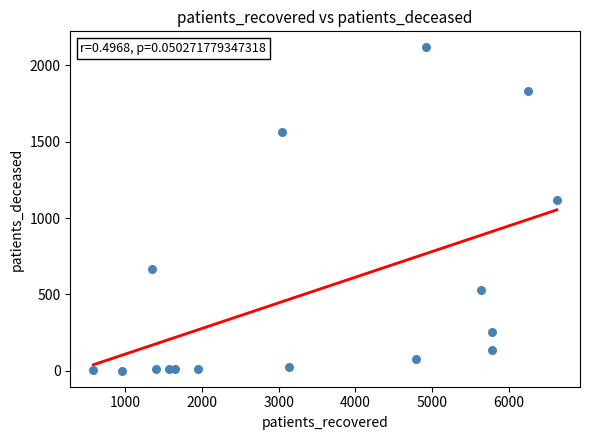

What is the range of Y values (max minus min)?

2115